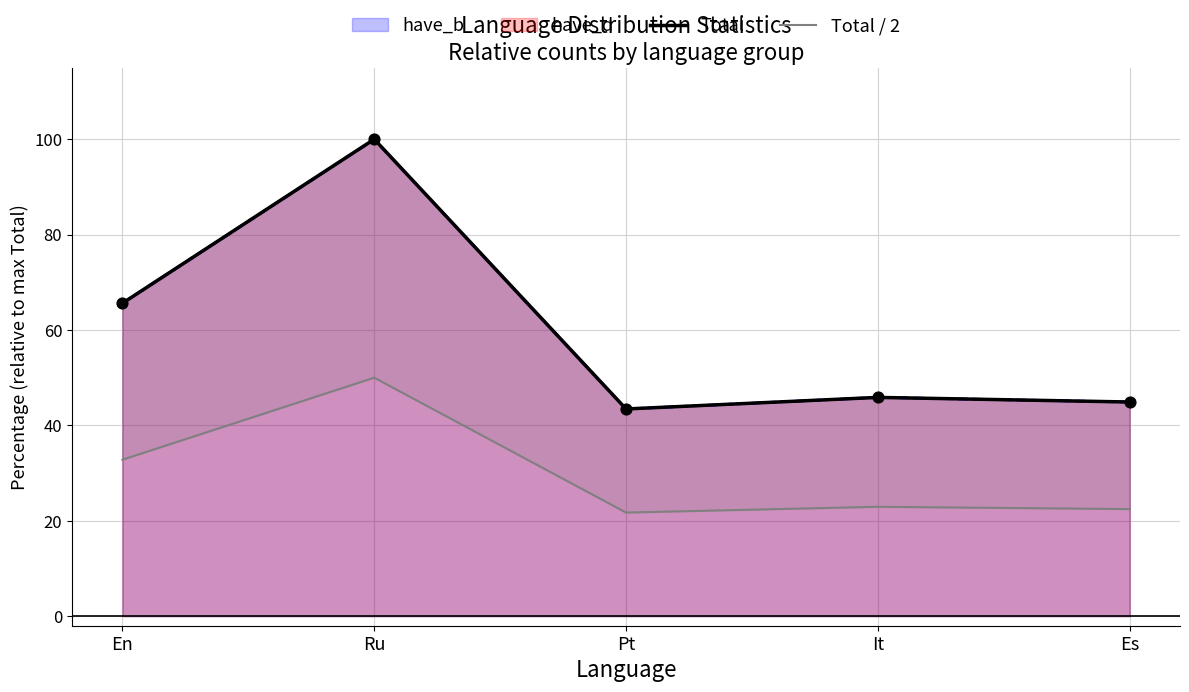

At how many categories does at least one series exceed 31?

5